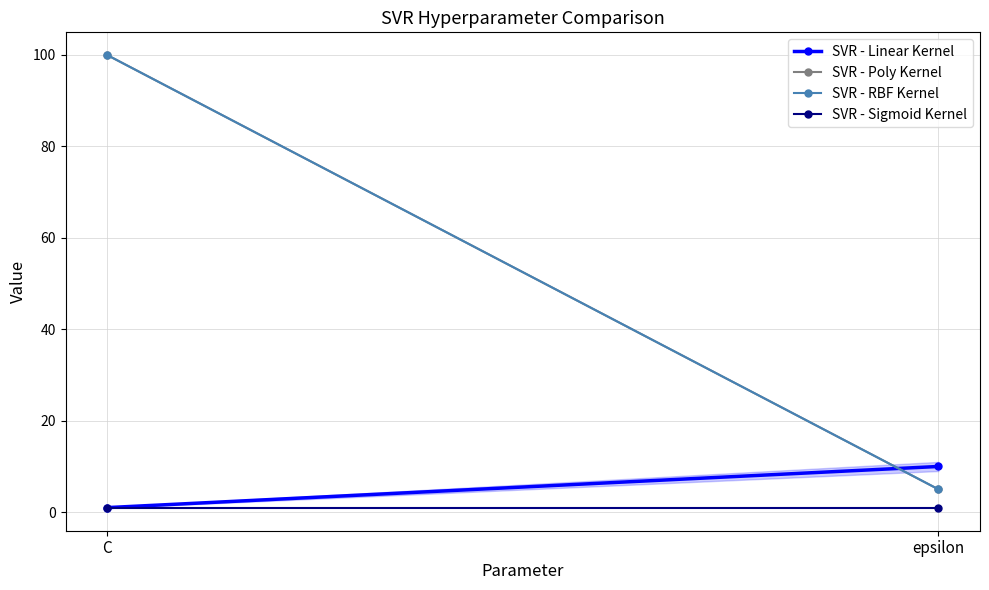

Reading right to left, list all the values displayed in this chart.

SVR - Linear Kernel: epsilon=10	C=1
SVR - Poly Kernel: epsilon=5	C=100
SVR - RBF Kernel: epsilon=5	C=100
SVR - Sigmoid Kernel: epsilon=1	C=1